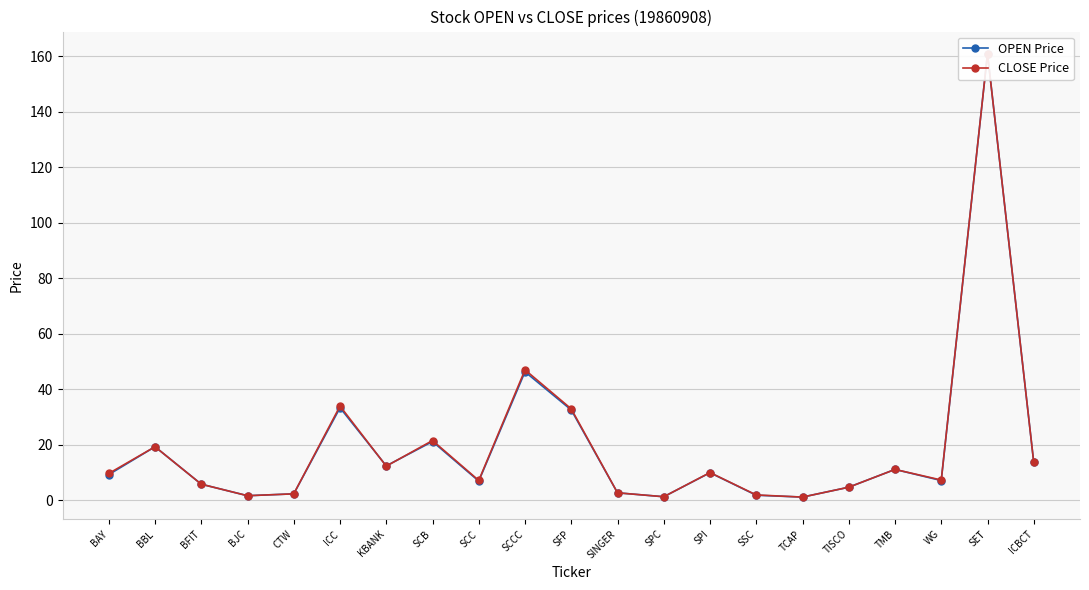

Between BJC and SINGER, which series saw the biggest shift?

OPEN Price